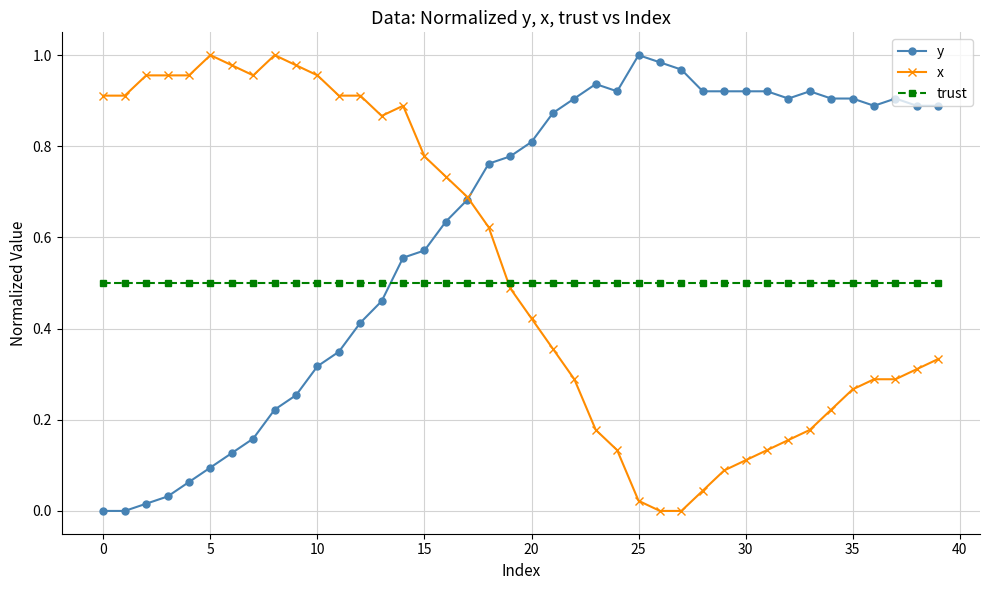

True or false: x has more than 0 interior local peaks.

True